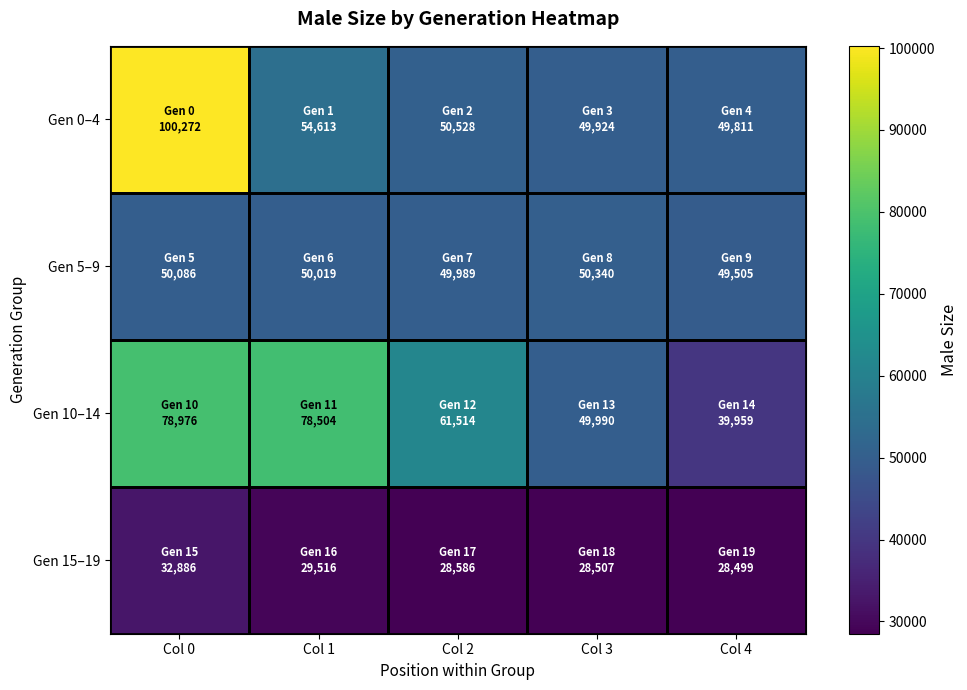

Reading left to right, transcribe all the data shown in this chart.

Gen 0–4: Col 0=100272	Col 1=54613	Col 2=50528	Col 3=49924	Col 4=49811
Gen 5–9: Col 0=50086	Col 1=50019	Col 2=49989	Col 3=50340	Col 4=49505
Gen 10–14: Col 0=78976	Col 1=78504	Col 2=61514	Col 3=49990	Col 4=39959
Gen 15–19: Col 0=32886	Col 1=29516	Col 2=28586	Col 3=28507	Col 4=28499